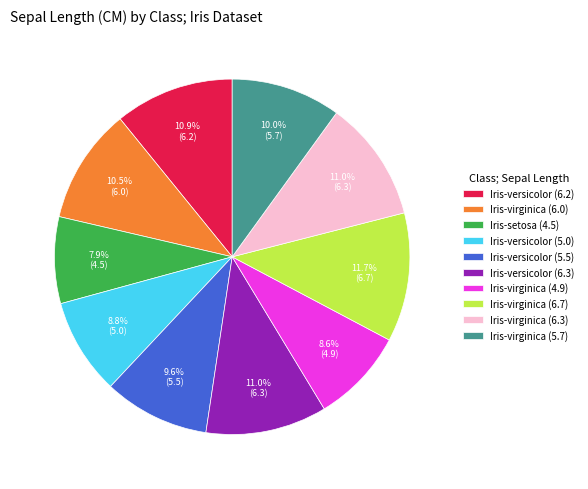

What is the ratio of the value at Iris-virginica (6.3) to the value at Iris-versicolor (5.5)?

1.1